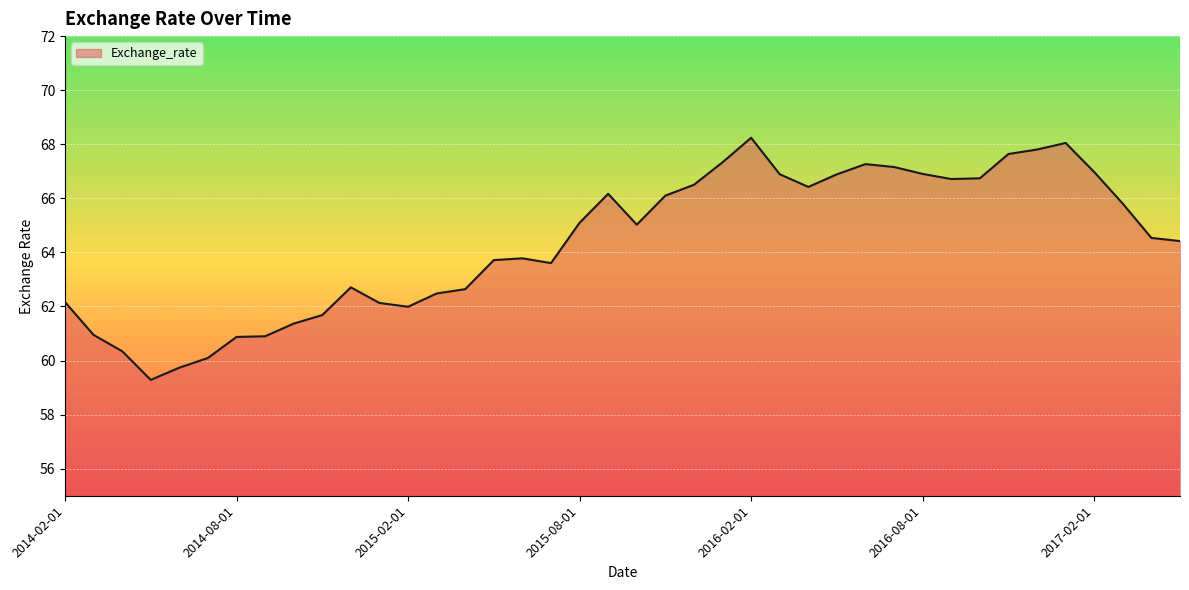

How many lines are shown in the chart?

1